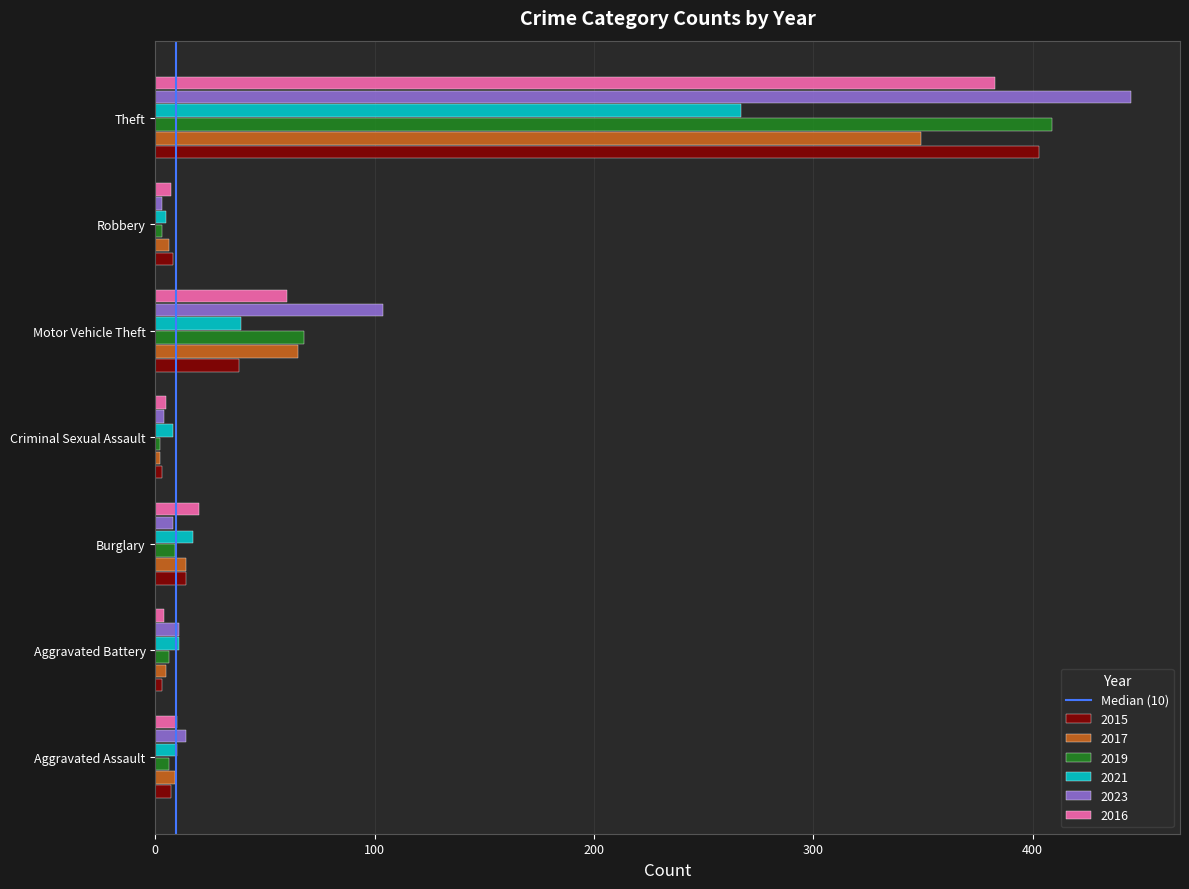

What is the difference between the maximum and minimum values in the 2015 series?

400